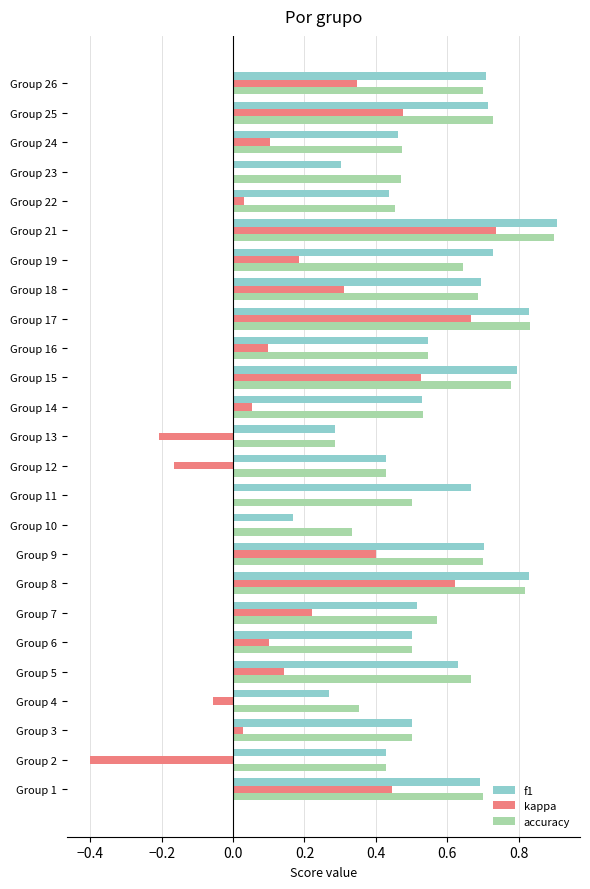

Is the value of accuracy at Group 16 greater than the value of f1 at Group 25?

No